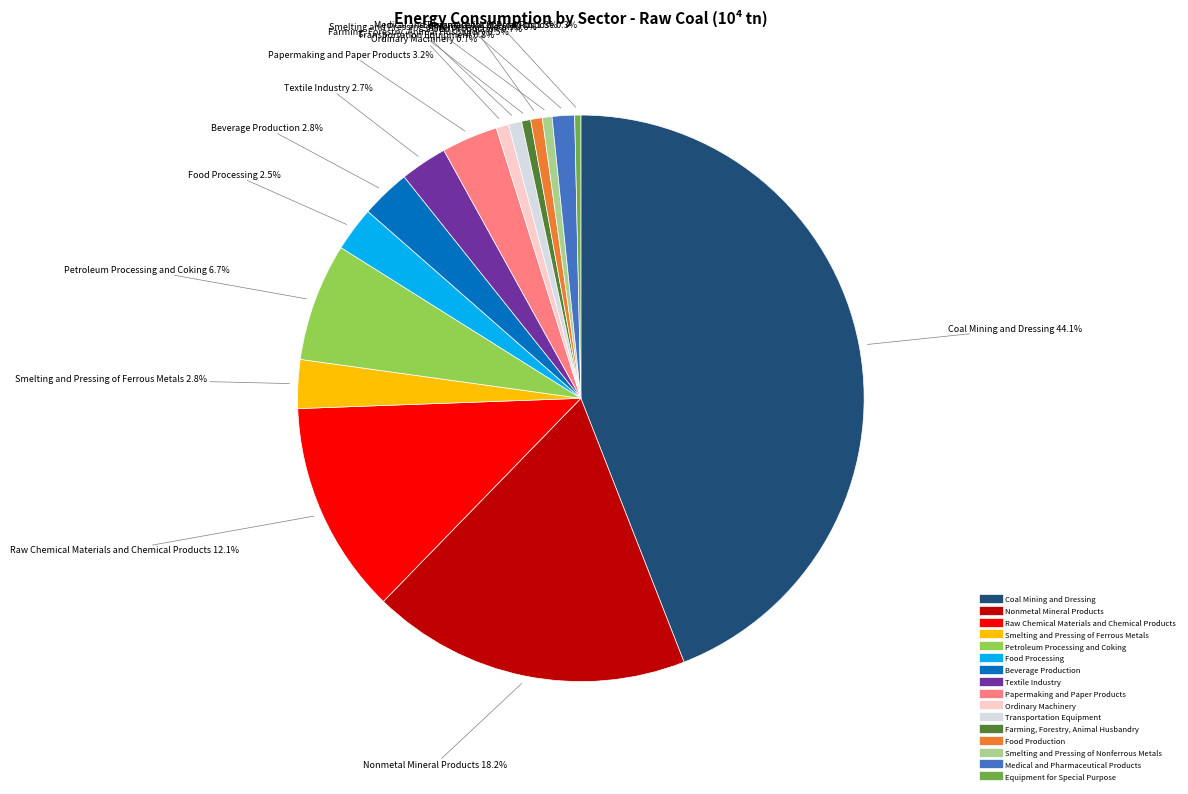

How many segments does this pie chart have?

16